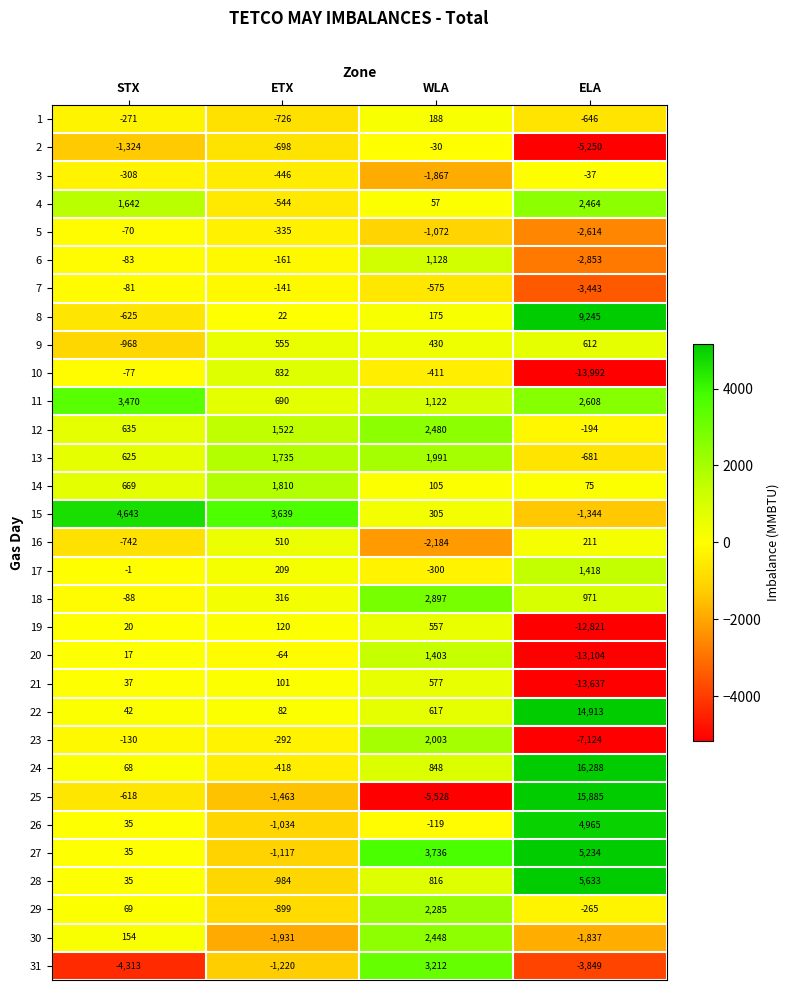

What is the total value across all series at WLA?

17294